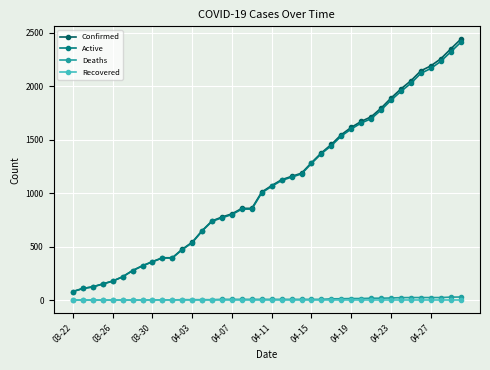

What is the lowest value of the Active series?

80